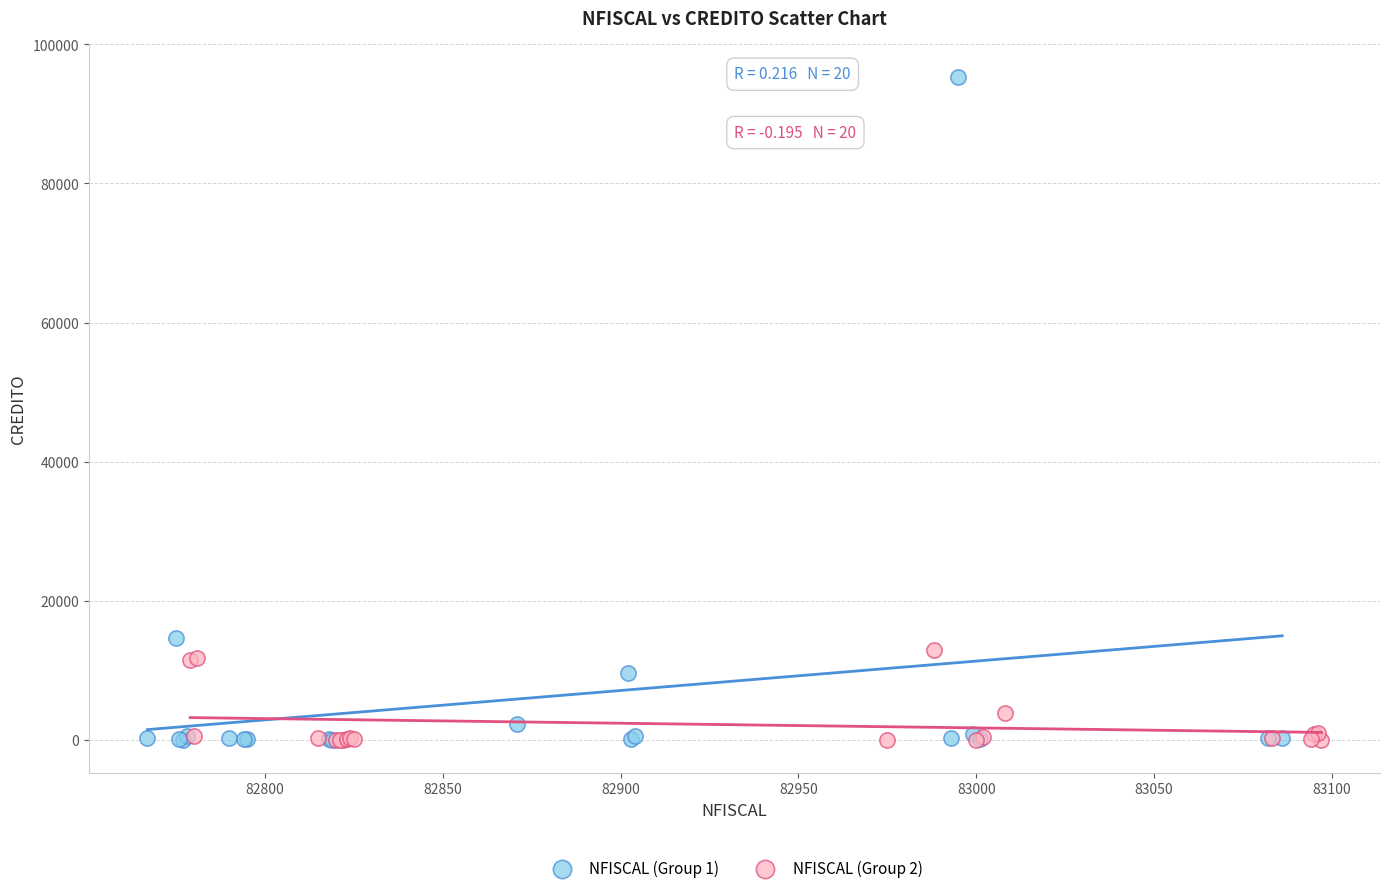

Which series has the widest spread of Y values?

NFISCAL (Group 1)